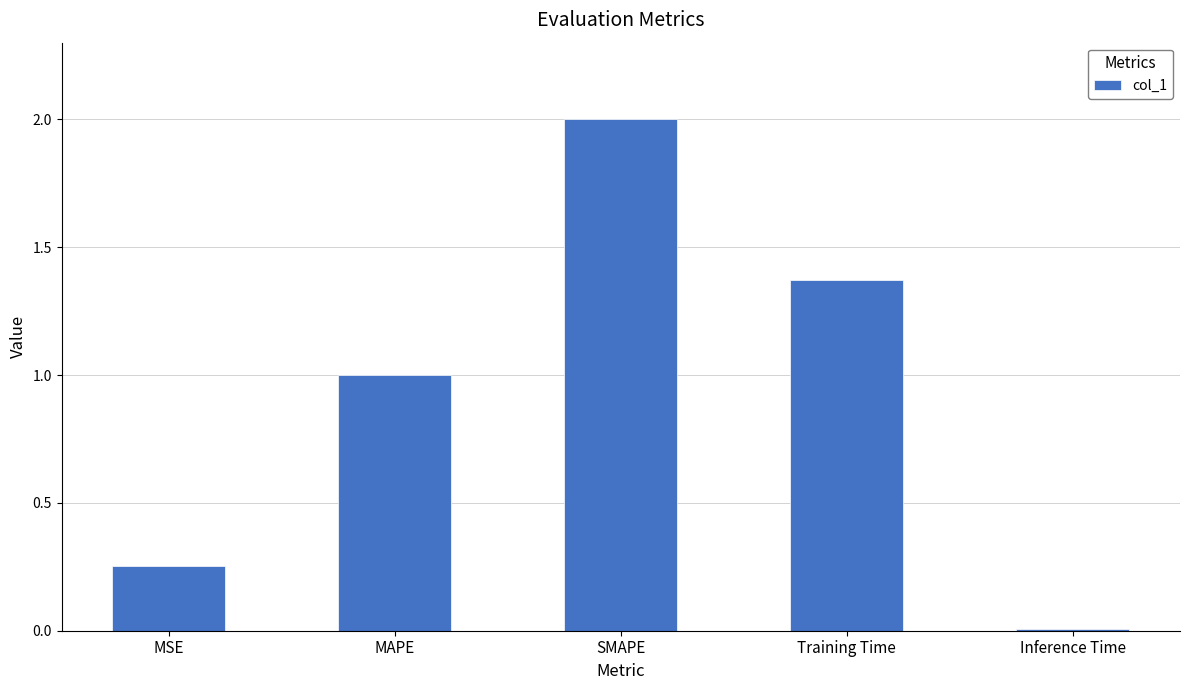

Which has a higher value, MSE or MAPE?

MAPE